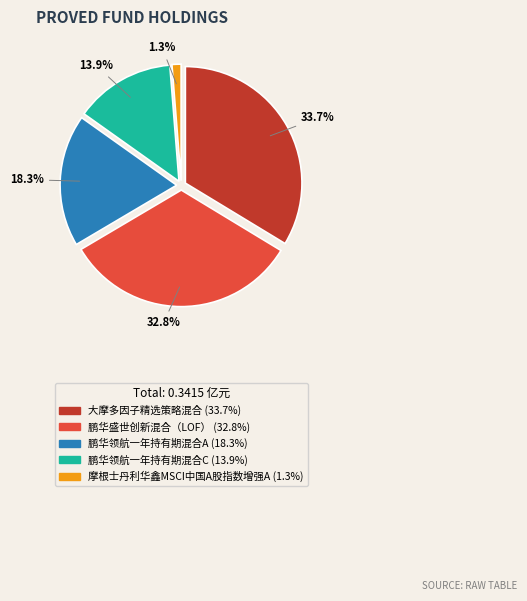

To the nearest percent, what is the difference between the 摩根士丹利华鑫MSCI中国A股指数增强A and 鹏华领航一年持有期混合A slice percentages?

17%